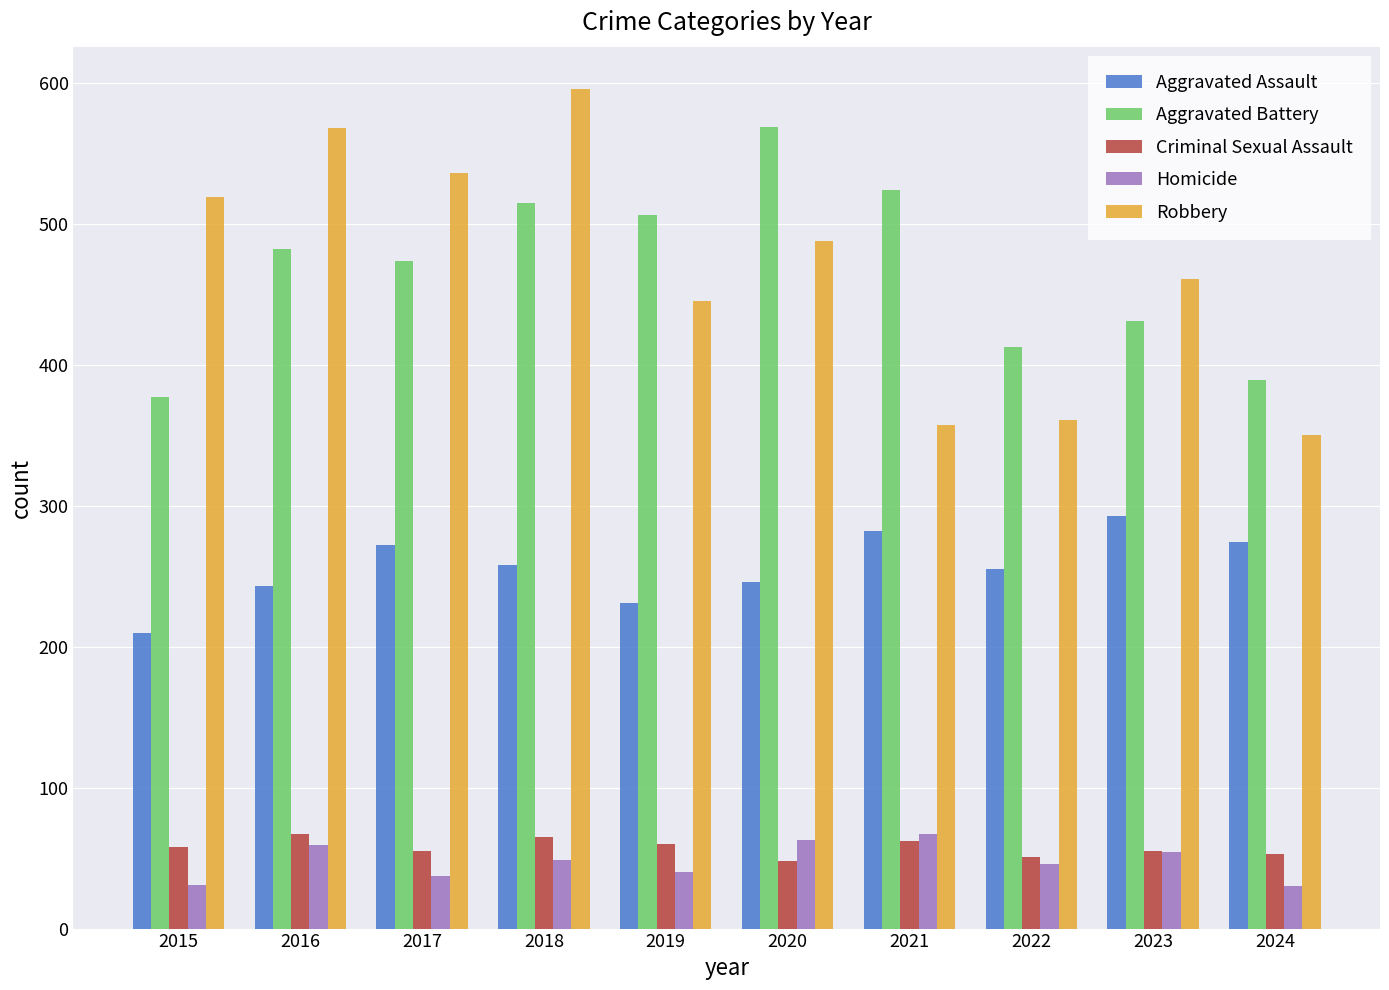

Is it true that Criminal Sexual Assault equals 29 at 2022?

False